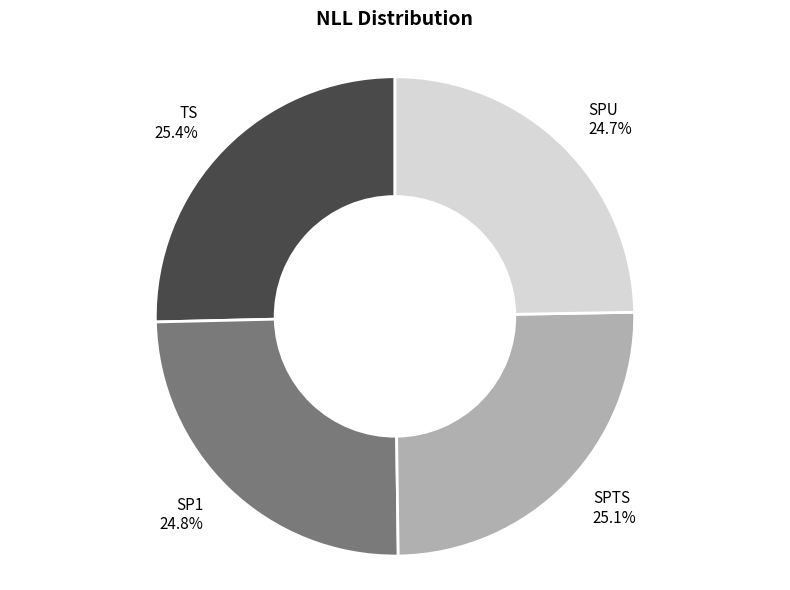

What is the total percentage of TS and SP1?

50.2%